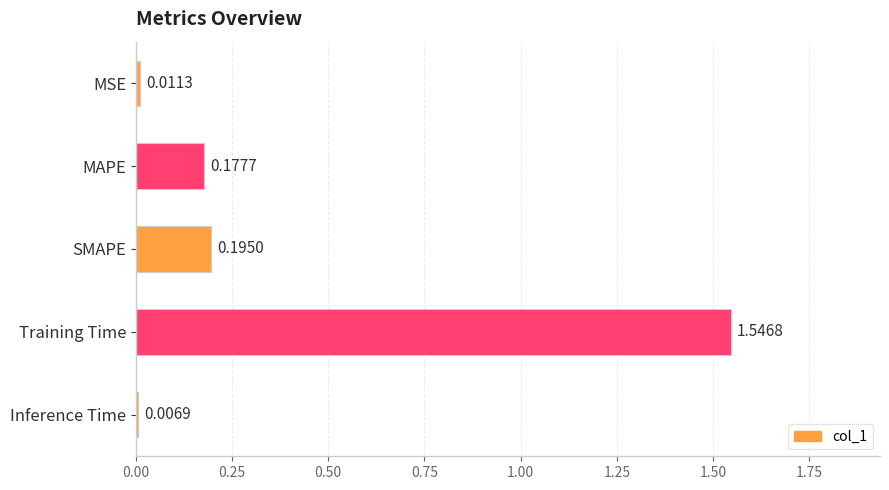

Rank the categories by value from lowest to highest.

Inference Time, MSE, MAPE, SMAPE, Training Time